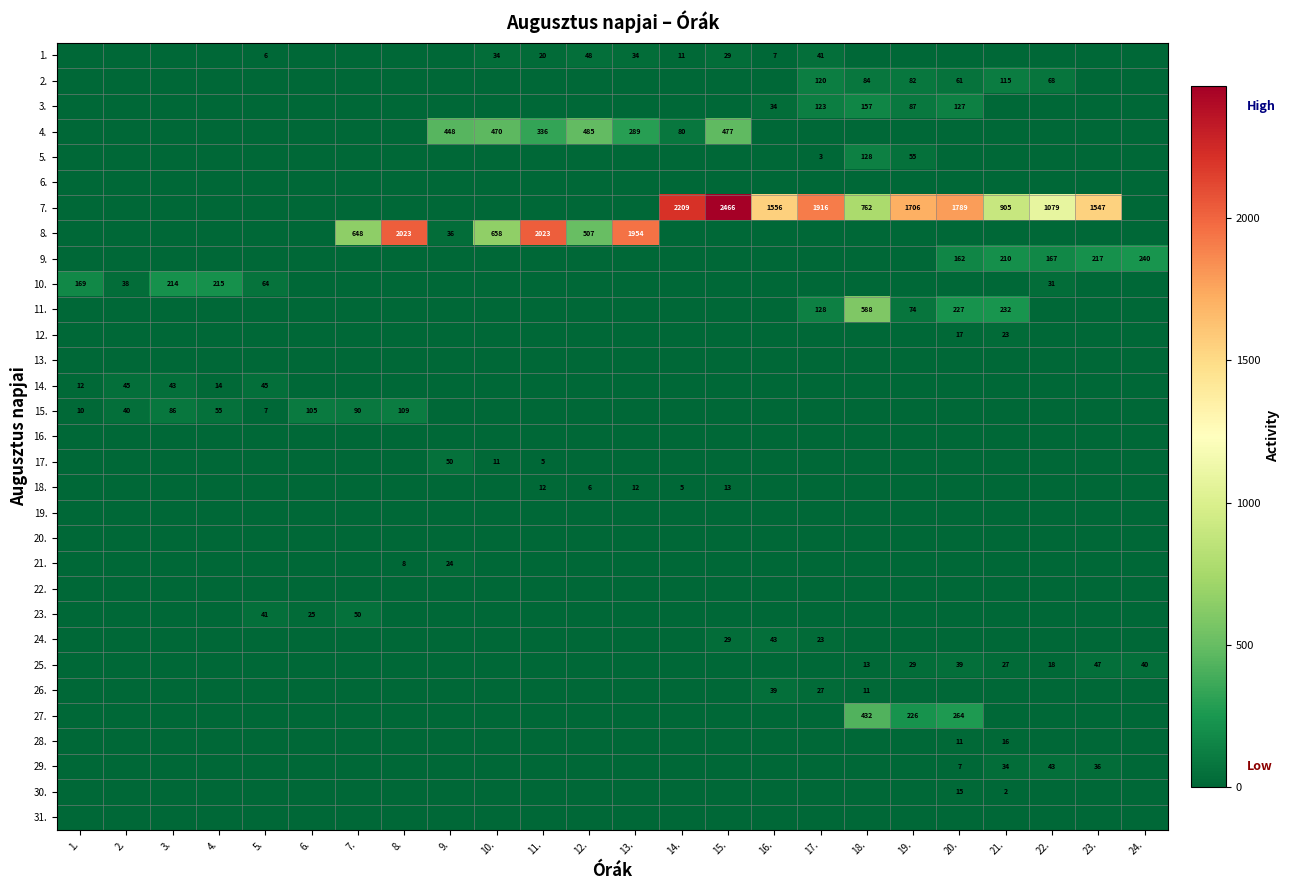

The 1. series shows 7 at 16.. True or false?

True